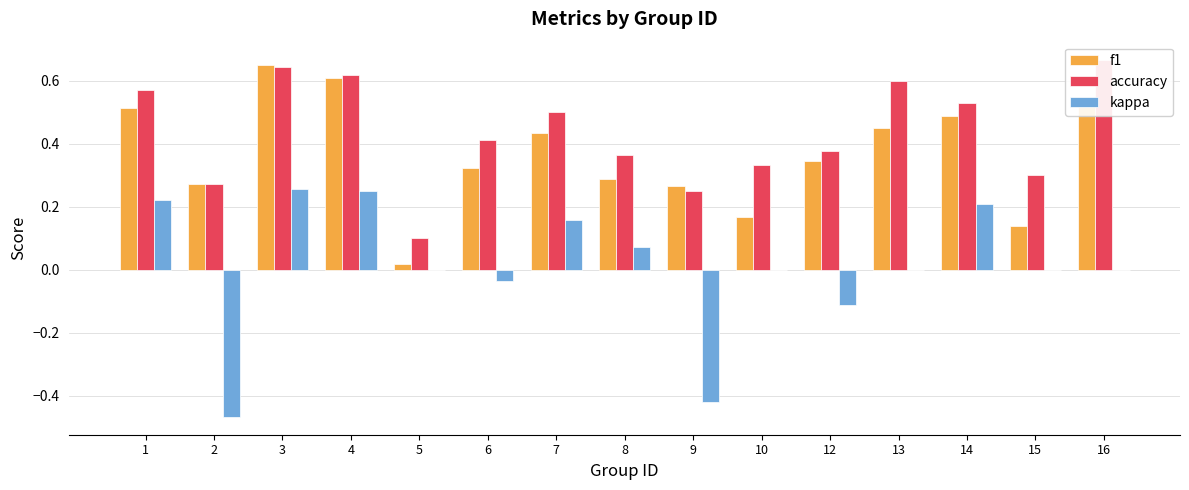

Which label corresponds to the smallest value in the chart?

2